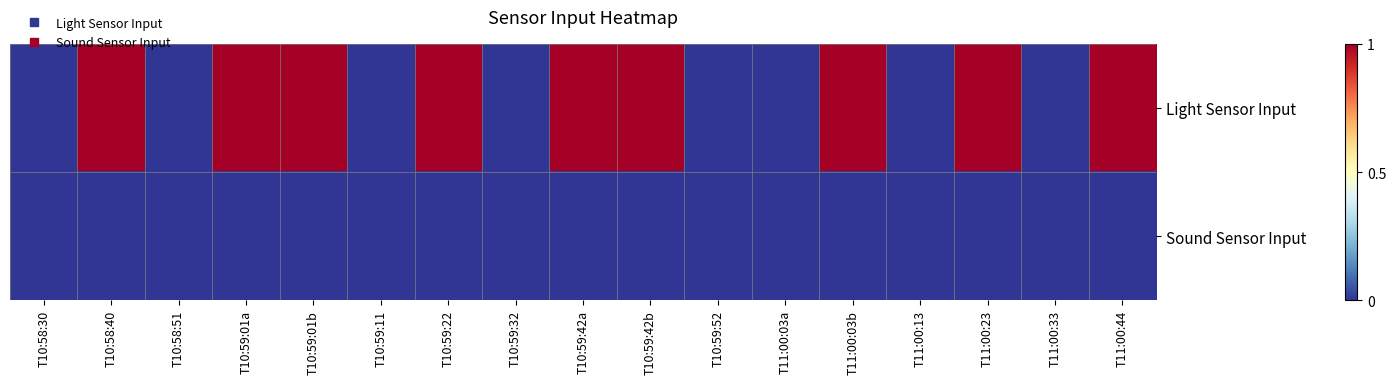

Reading left to right, list all the values displayed in this chart.

Light Sensor Input: T10:58:30=0	T10:58:40=1	T10:58:51=0	T10:59:01a=1	T10:59:01b=1	T10:59:11=0	T10:59:22=1	T10:59:32=0	T10:59:42a=1	T10:59:42b=1	T10:59:52=0	T11:00:03a=0	T11:00:03b=1	T11:00:13=0	T11:00:23=1	T11:00:33=0	T11:00:44=1
Sound Sensor Input: T10:58:30=0	T10:58:40=0	T10:58:51=0	T10:59:01a=0	T10:59:01b=0	T10:59:11=0	T10:59:22=0	T10:59:32=0	T10:59:42a=0	T10:59:42b=0	T10:59:52=0	T11:00:03a=0	T11:00:03b=0	T11:00:13=0	T11:00:23=0	T11:00:33=0	T11:00:44=0